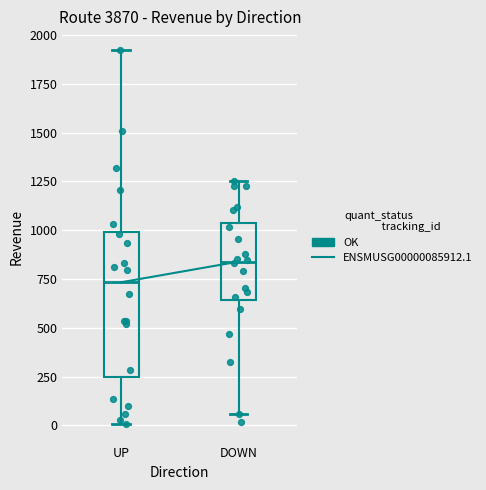

Reading left to right, transcribe this box plot: for each box, give where its median line is, the range the box spans, and where its two whiskers end, as read against the y-axis. The values are not printed on the chart, so give them approximately, as read against the axis.

UP: median 750, box 250 to 1000, whiskers 0 to 1900
DOWN: median 850, box 650 to 1050, whiskers 50 to 1250